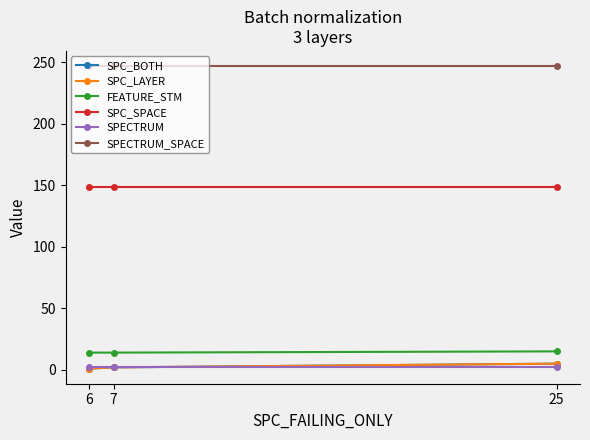

Is this an area chart (filled region under the line)?

No